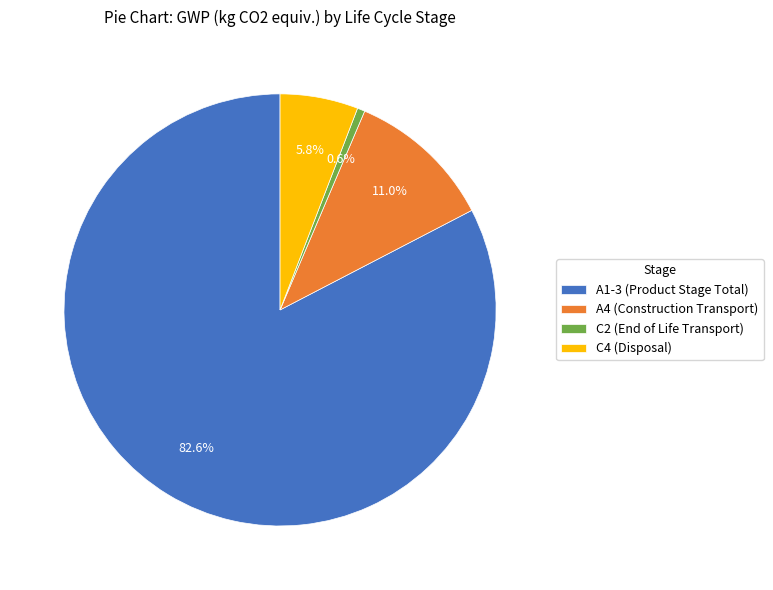

Between C4 (Disposal) and A1-3 (Product Stage Total), which is larger?

A1-3 (Product Stage Total)